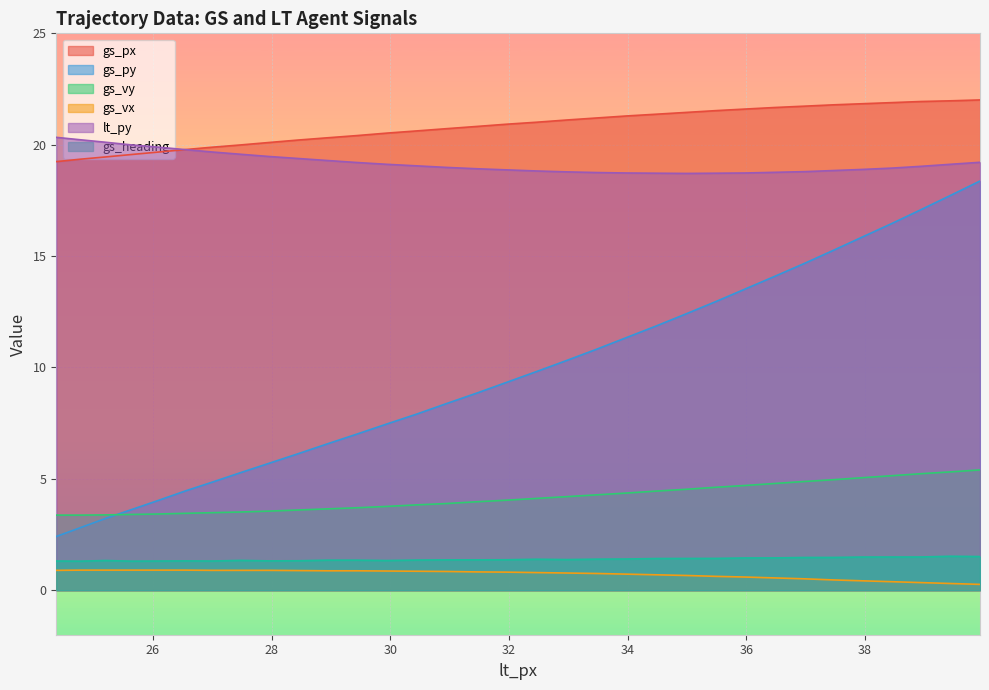

True or false: gs_vy and gs_heading intersect in this chart.

False